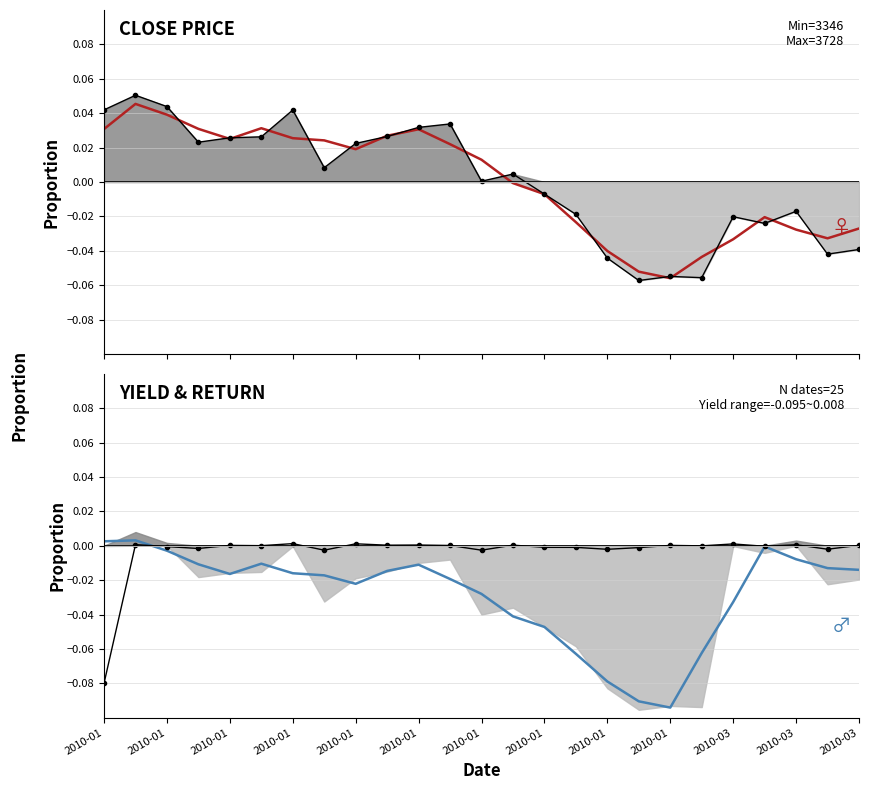

Which series has the widest spread of values?

close raw